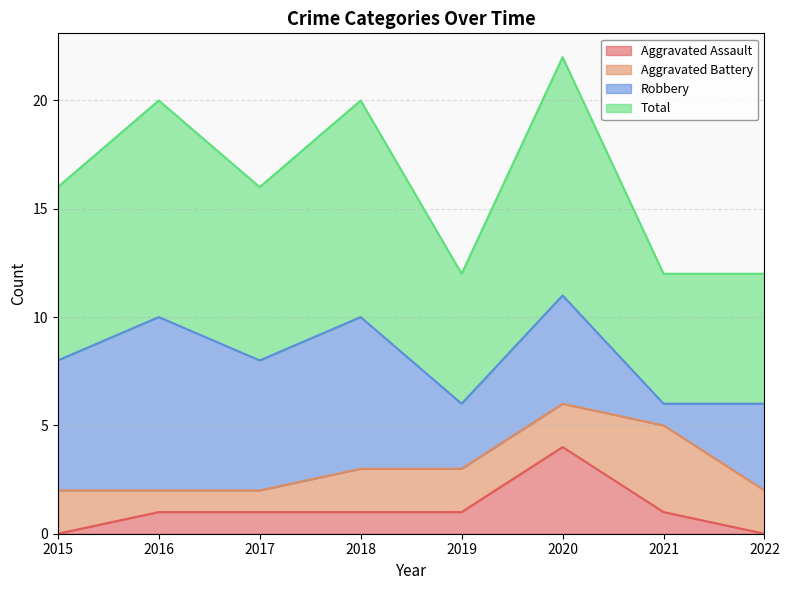

Is it true that Aggravated Assault equals 2 at 2022?

False